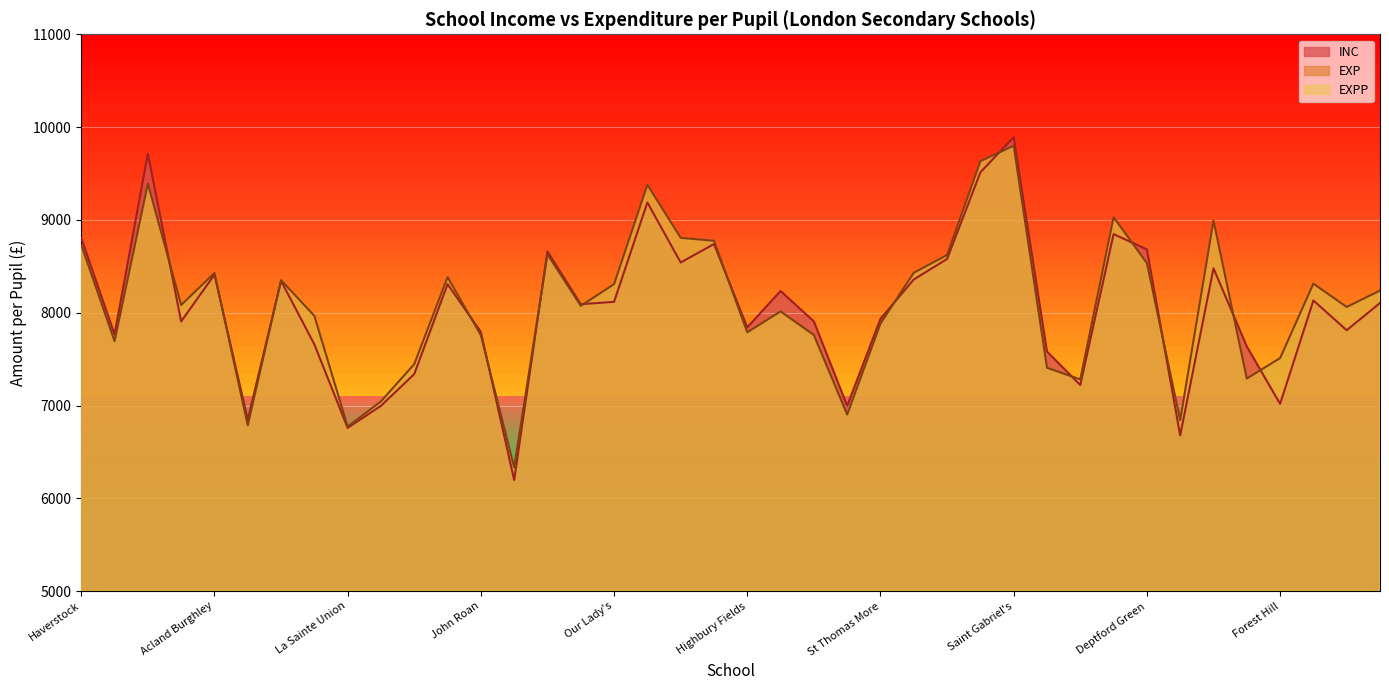

How many categories are shown in the chart?

40